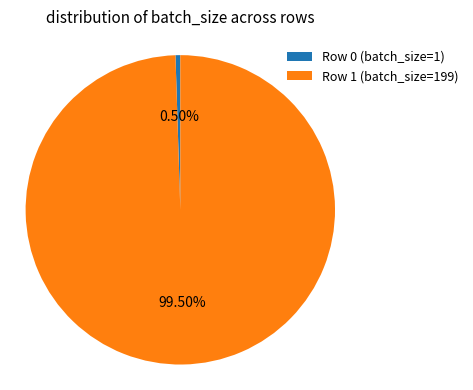

How many slices are in this pie chart?

2